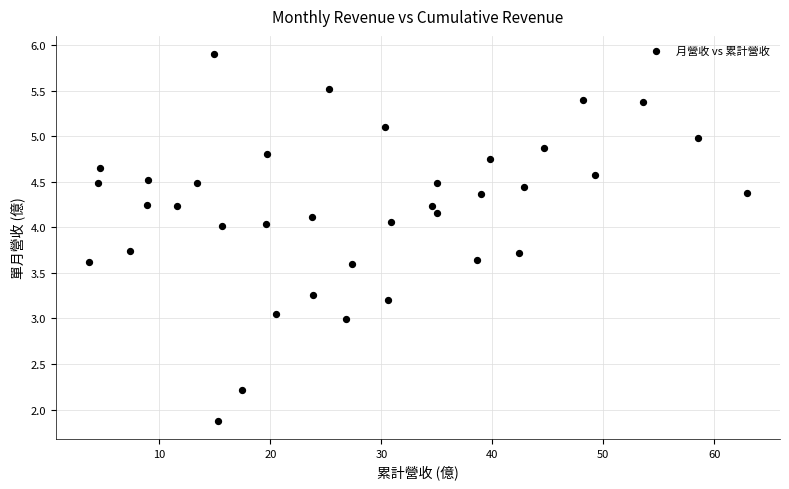

What is the range of Y values (max minus min)?

4.0